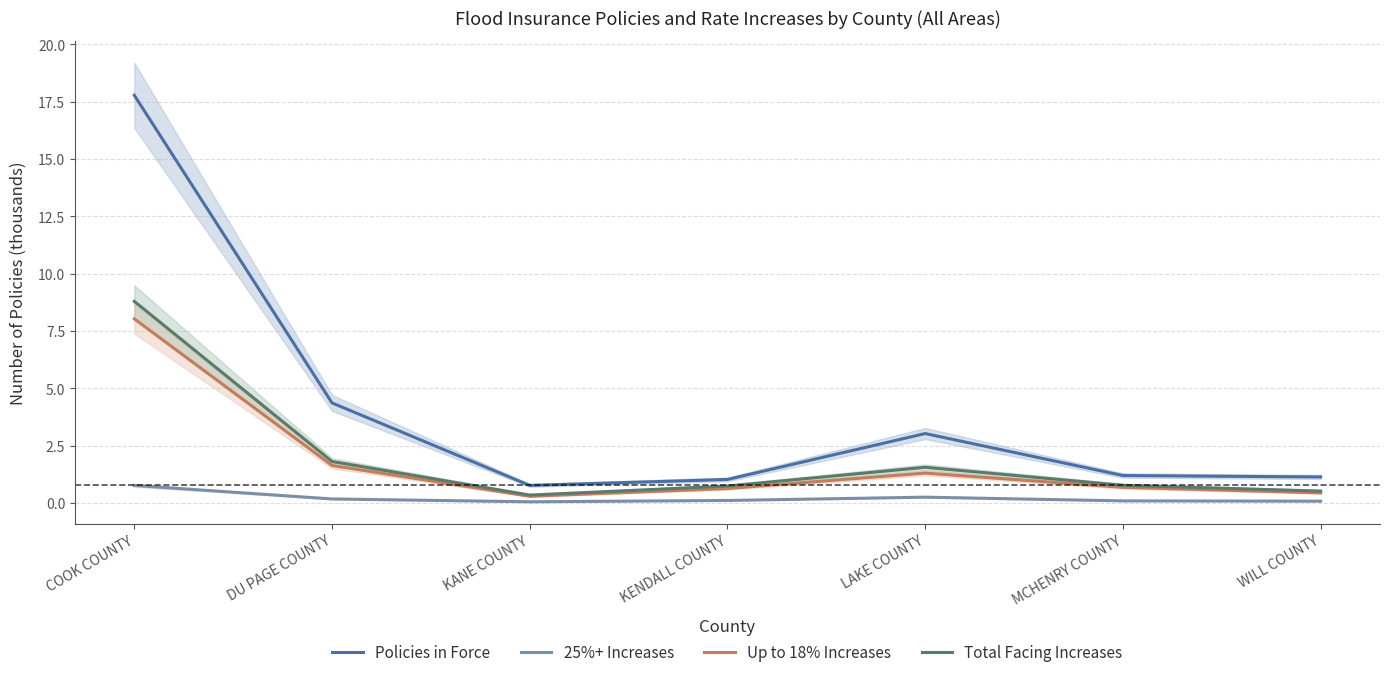

What is the sum of all Up to 18% Increases values?

13.0